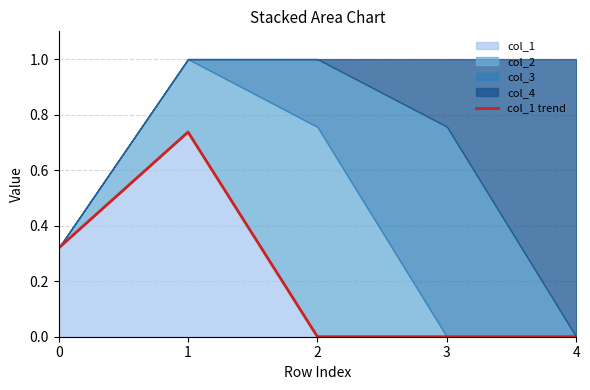

True or false: the data shows 0.3 at 0.

True